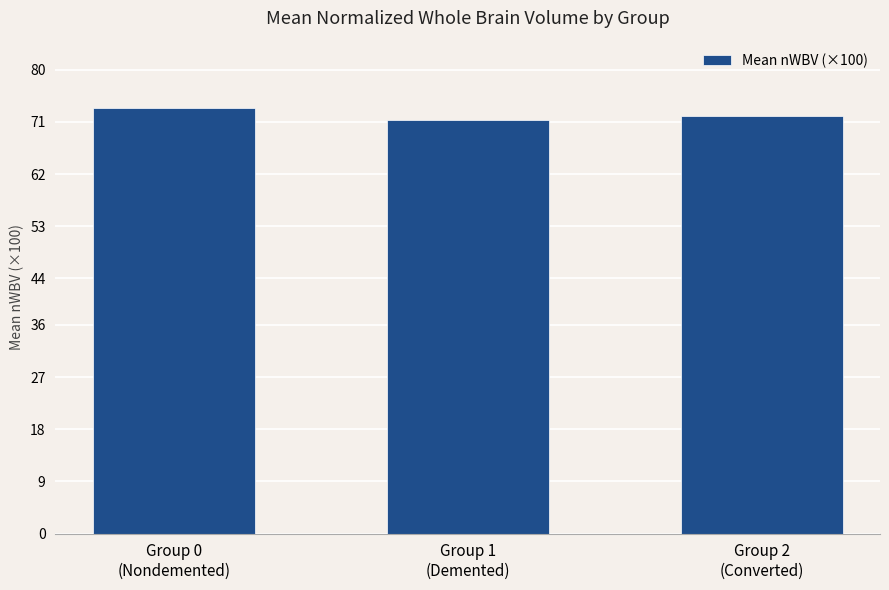

Read the value at Group 1
(Demented).

71.4